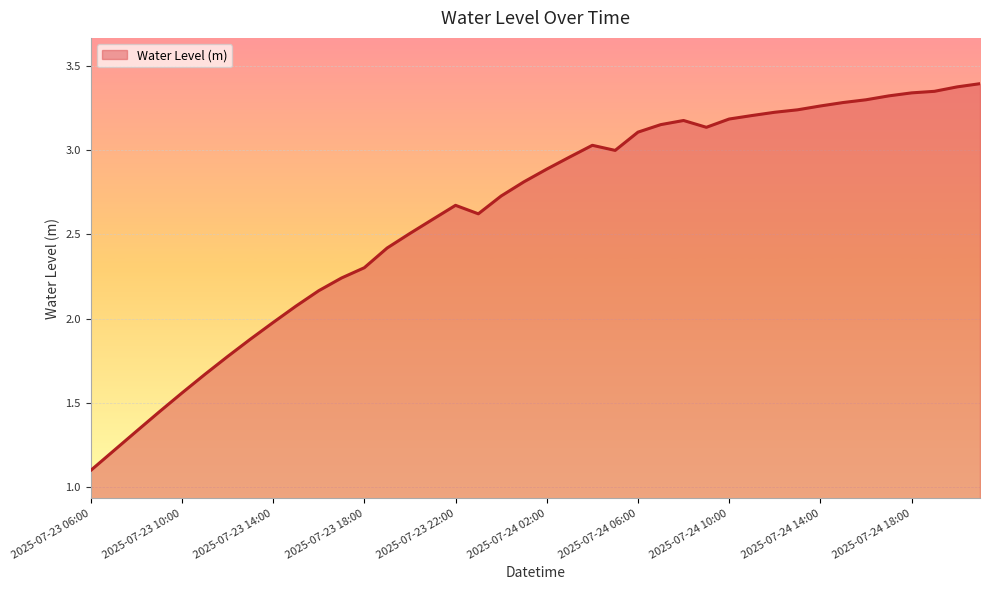

What is the difference between the maximum and minimum values?

2.3